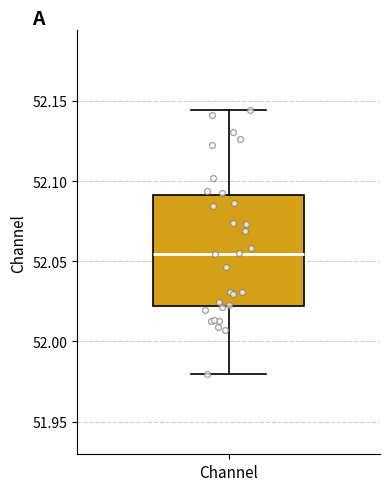

Where is the upper edge of the box for Channel on the y-axis? The values are not printed on the chart, so give them approximately, as read against the axis.

52.090